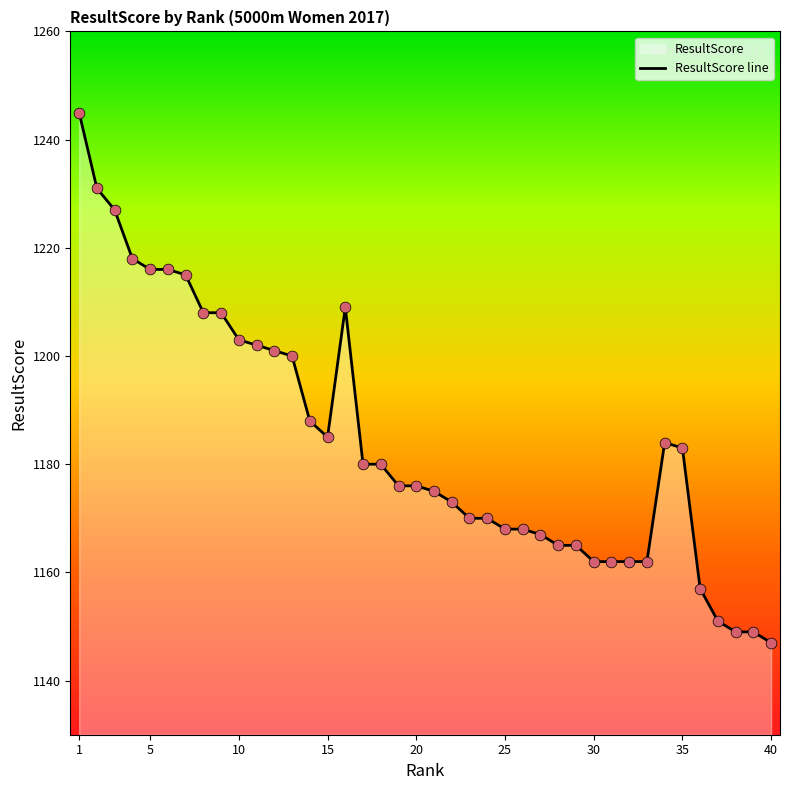

True or false: the data shows 1162 at 30.

True